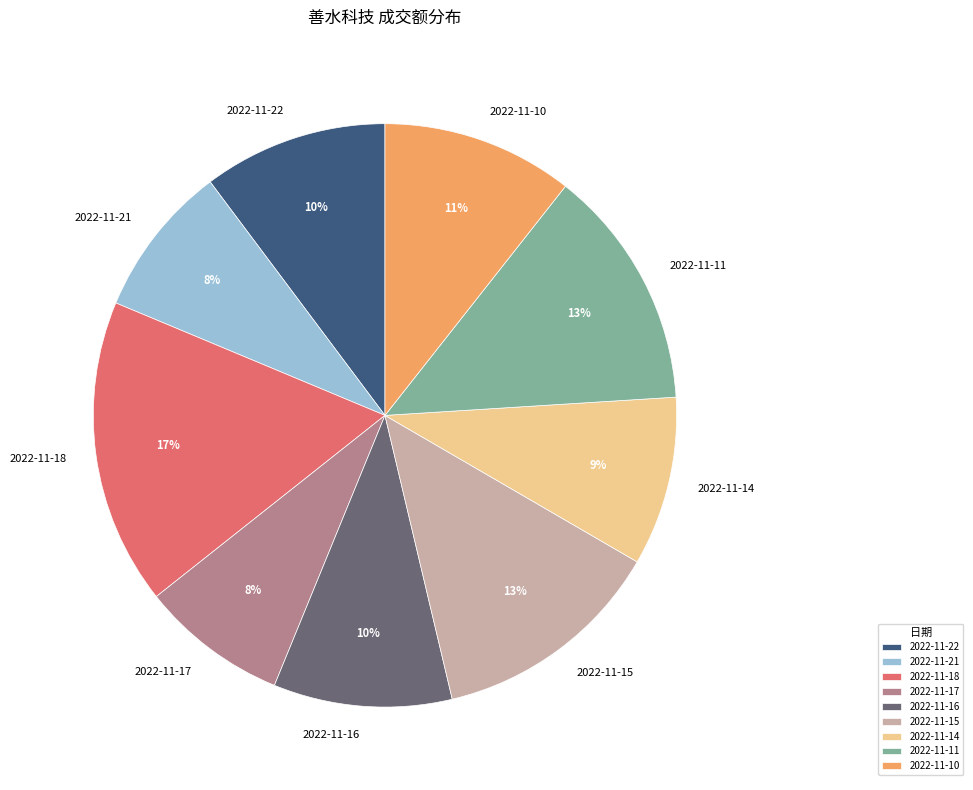

Combined, do 2022-11-10 and 2022-11-11 account for over 50%?

No